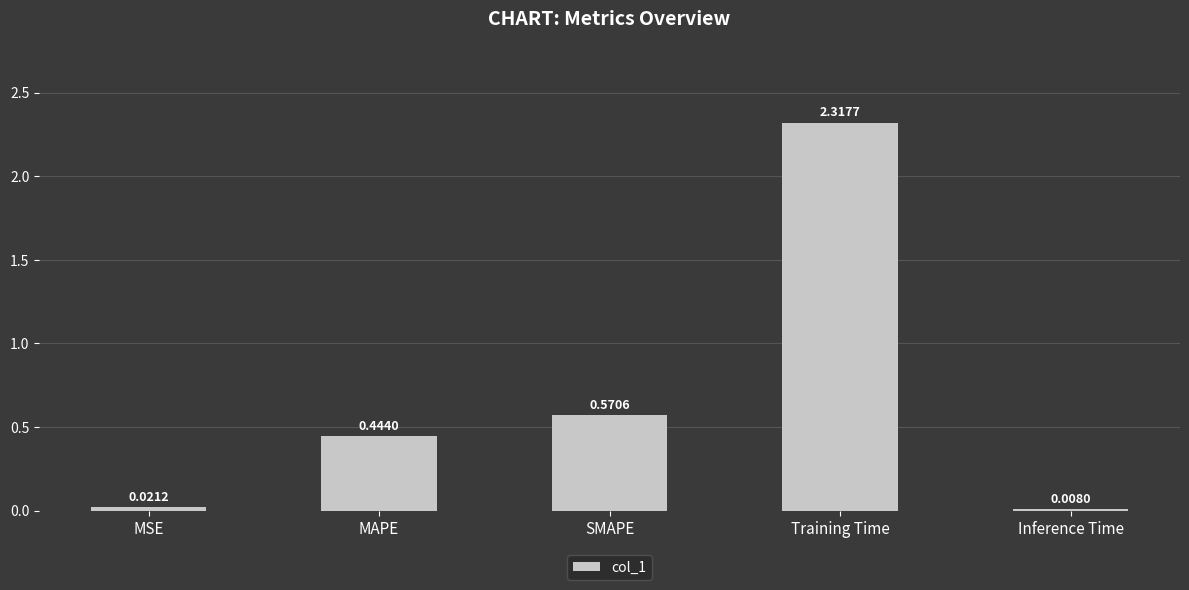

Between Training Time and MSE, which is larger?

Training Time